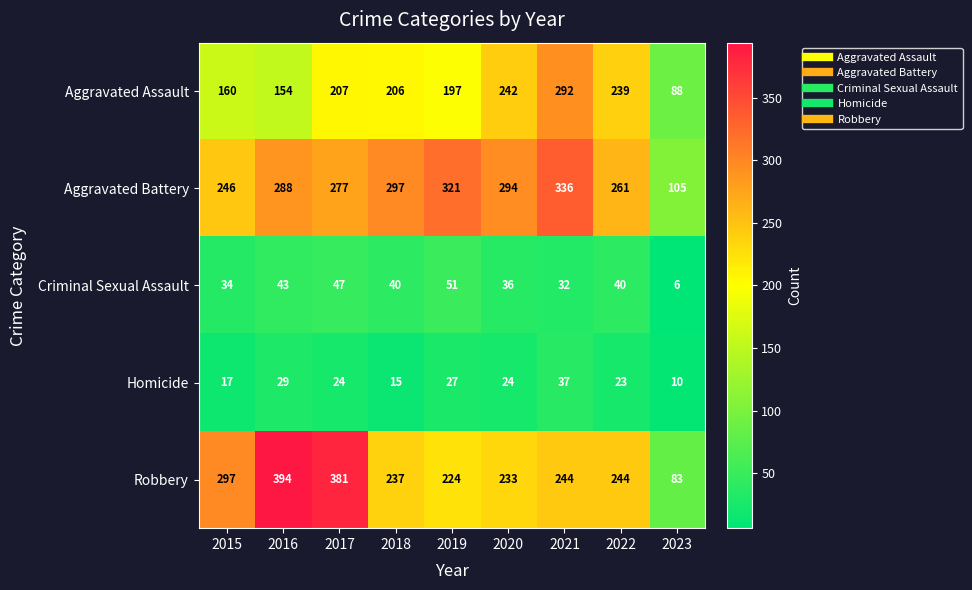

What is the sum of all Homicide values?

206